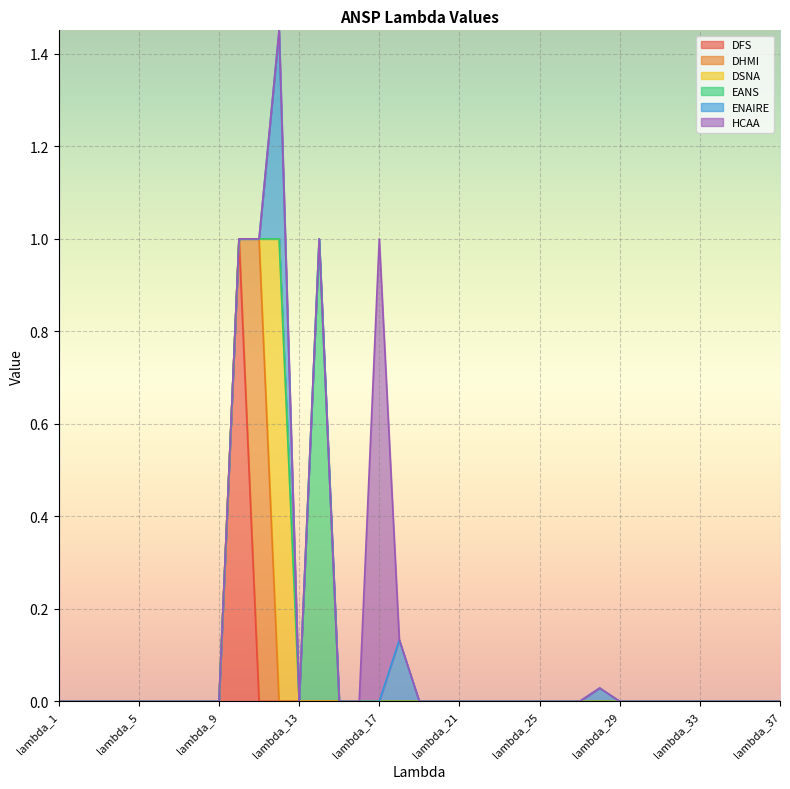

True or false: EANS and HCAA cross at least once.

False